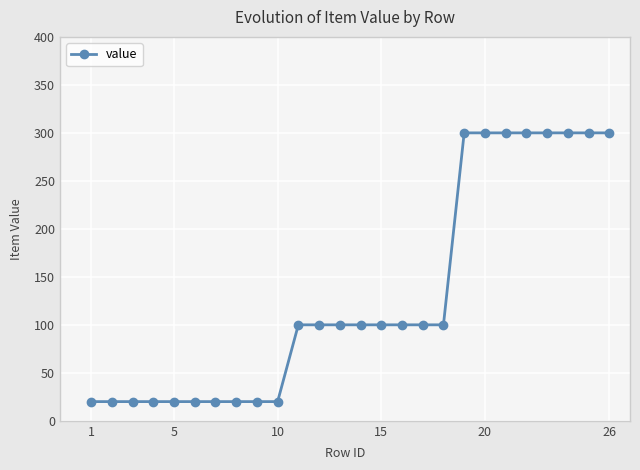

What is the difference between the second highest and minimum values?

280